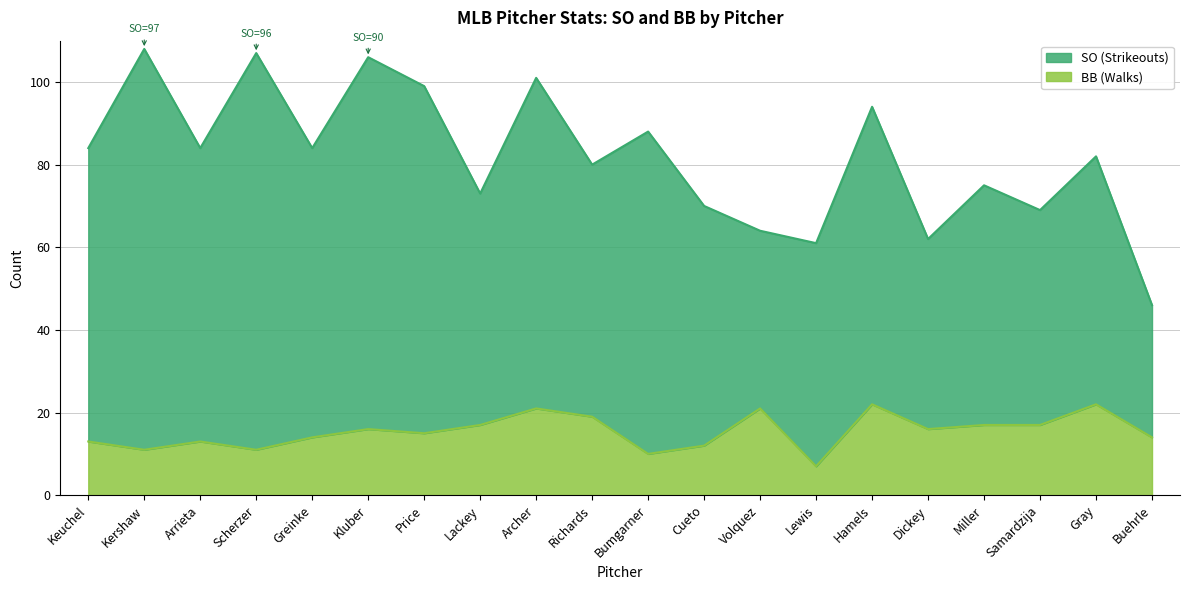

Is it true that the value at Greinke is 14?

True